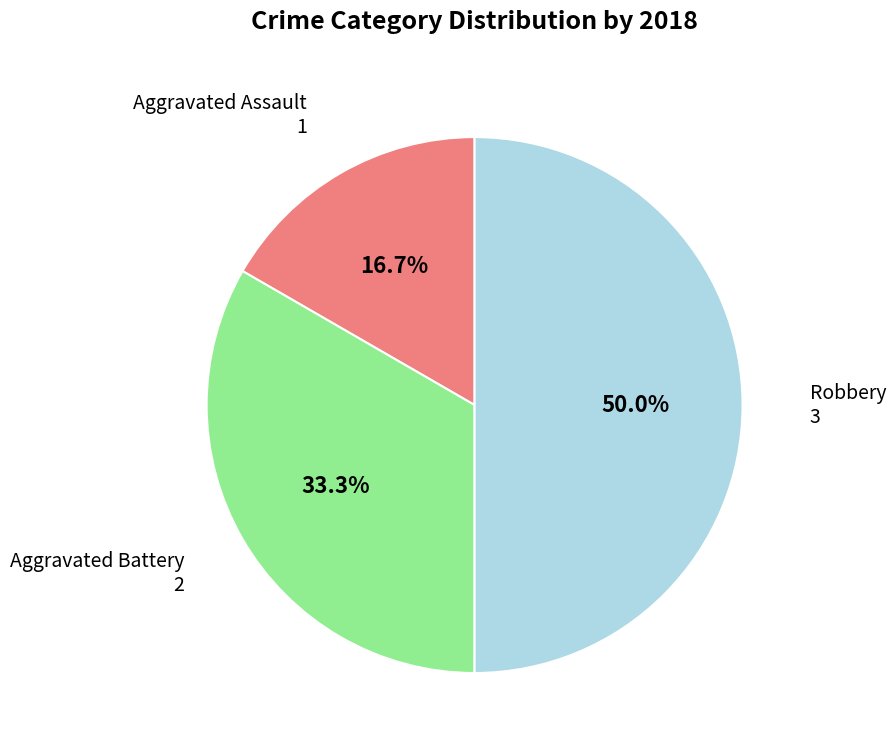

To the nearest percent, what is the difference between the largest and smallest slice percentages?

33%